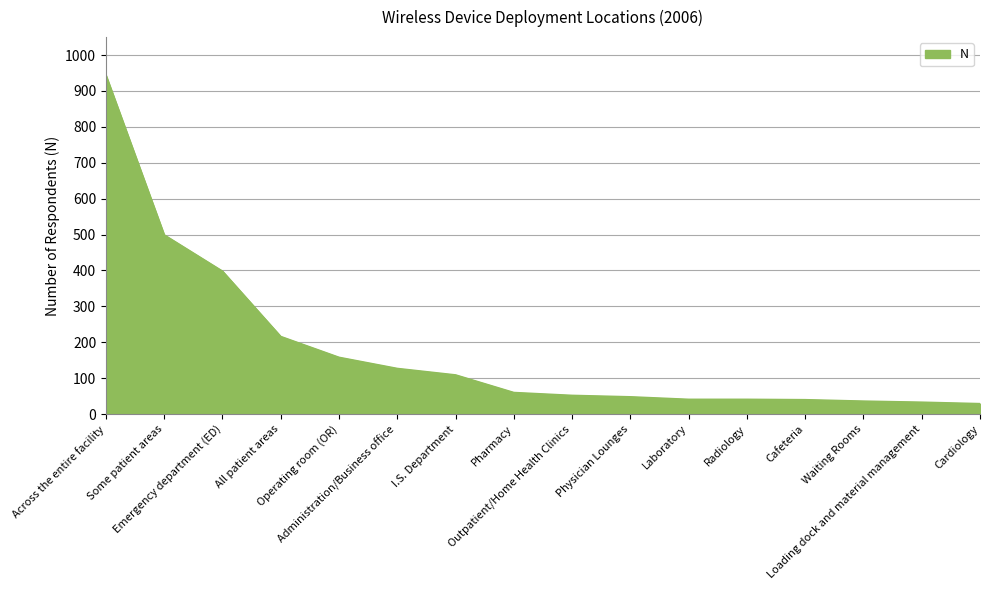

What is the difference between the maximum and minimum values?

915